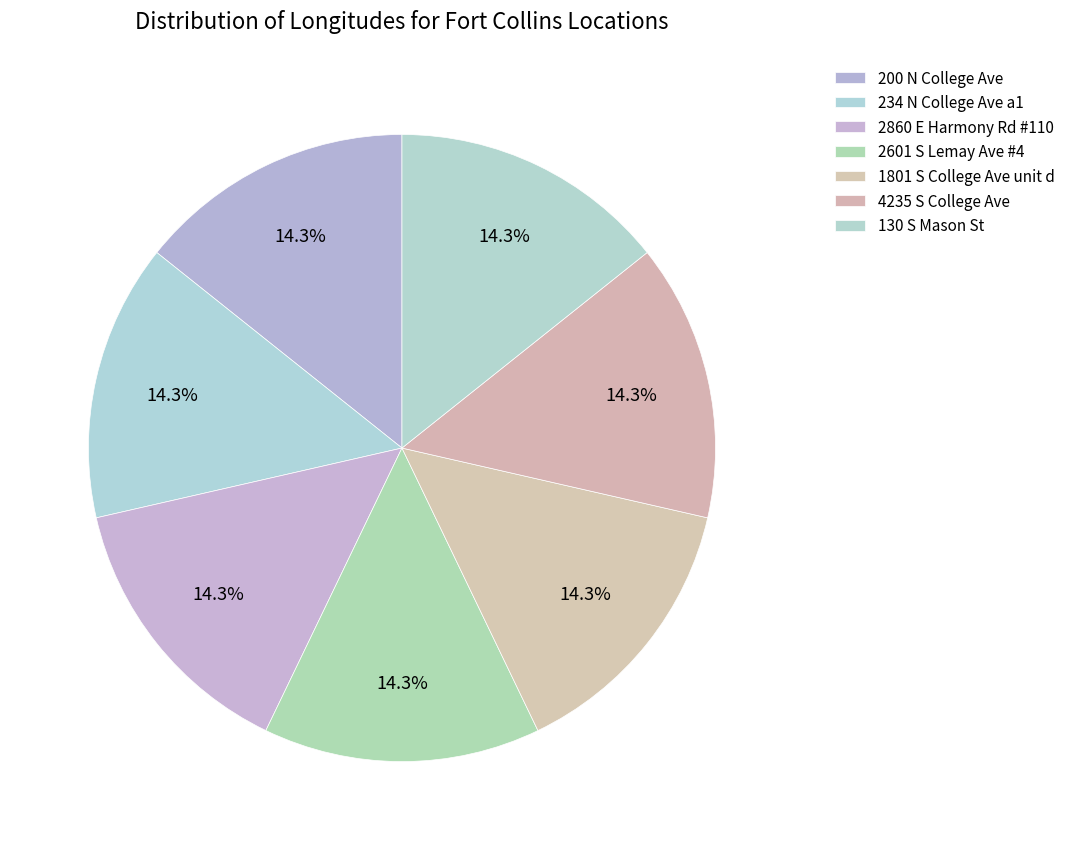

Which slice is the largest?

2860 E Harmony Rd #110